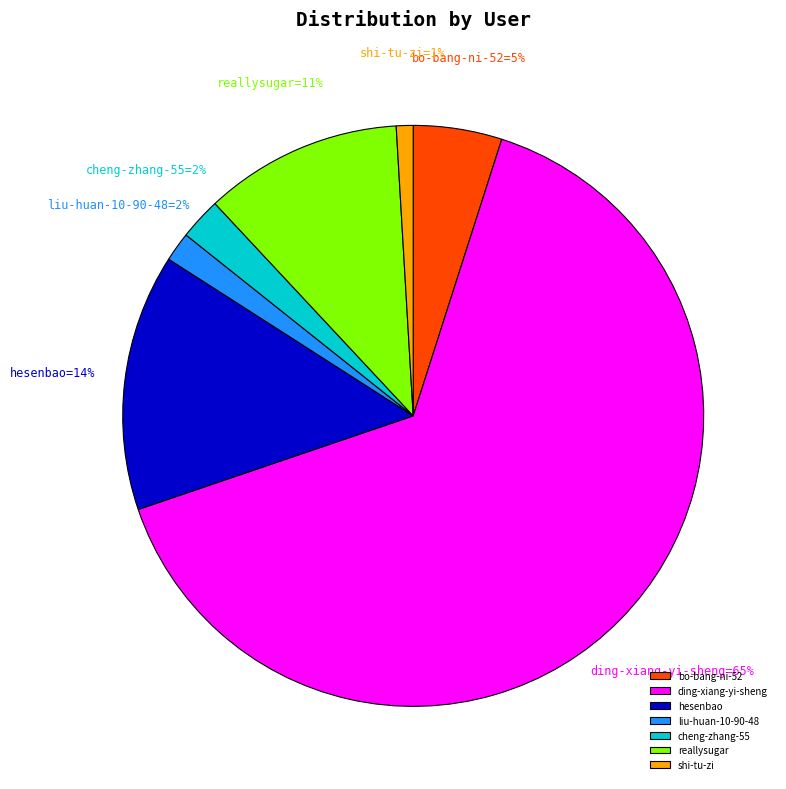

What is the smallest slice in the pie chart?

shi-tu-zi